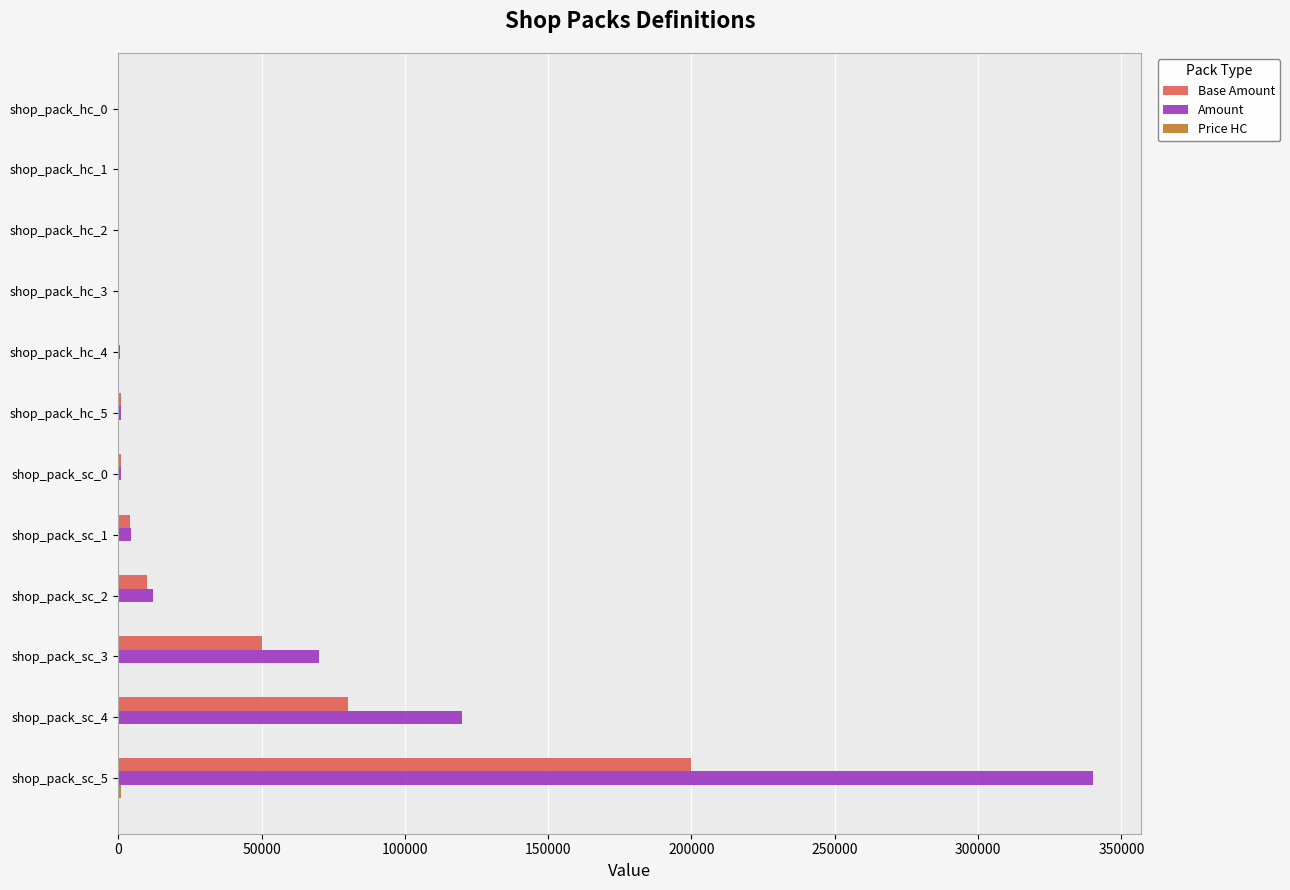

Is it true that Base Amount equals 10 at shop_pack_hc_0?

True